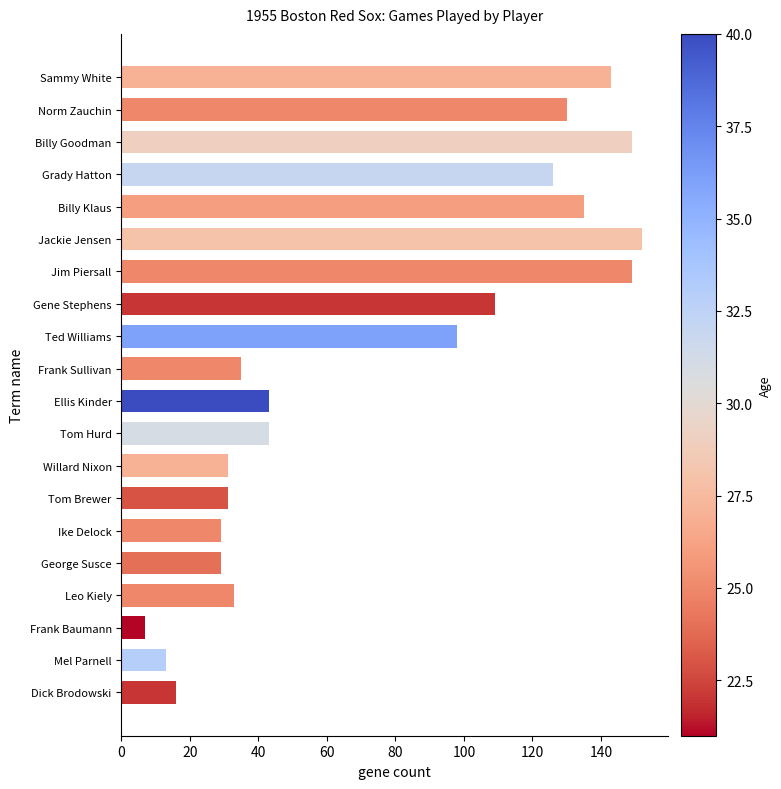

What is the label of the 10th bar from the top?

Frank Sullivan